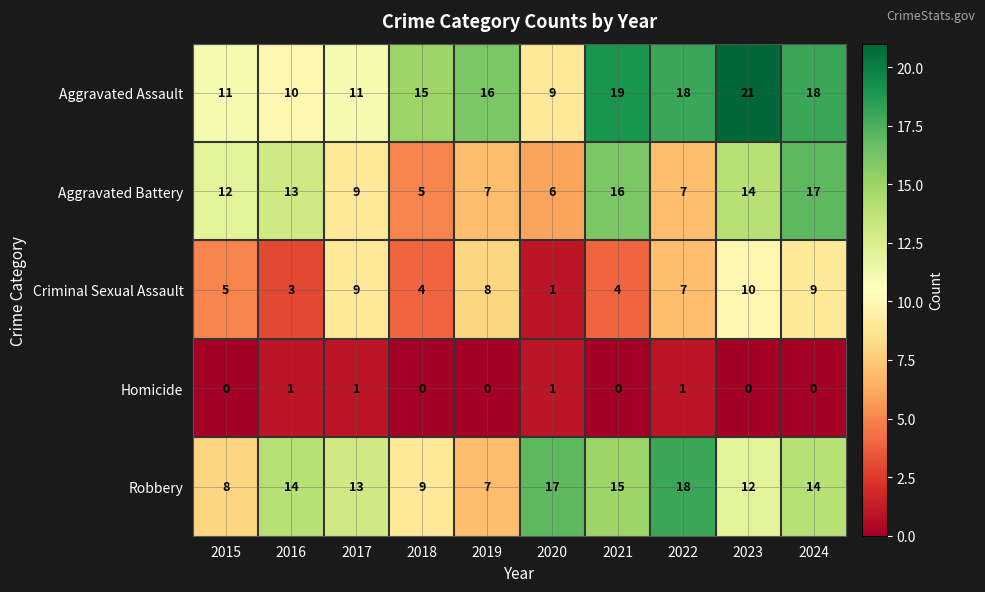

Which category has the highest value in the Robbery series?

2022